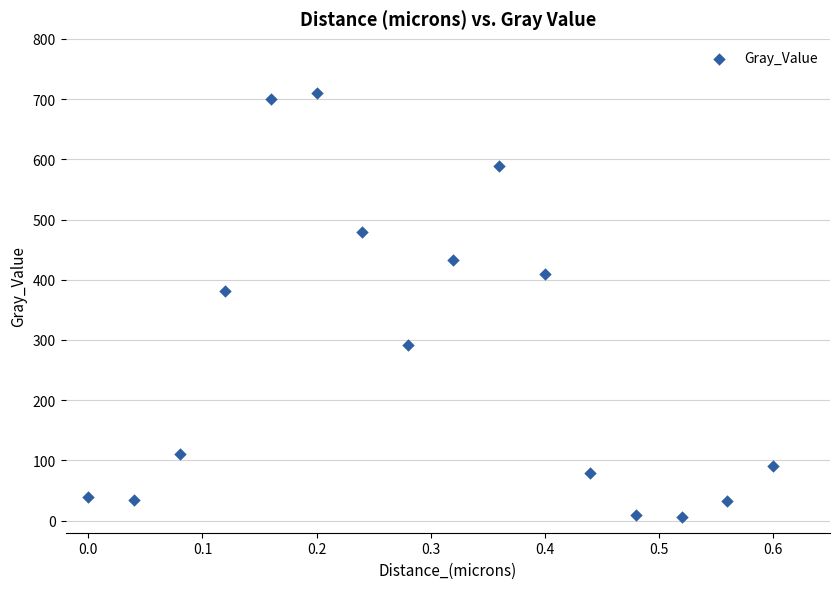

What is the range of X values (max minus min)?

0.6